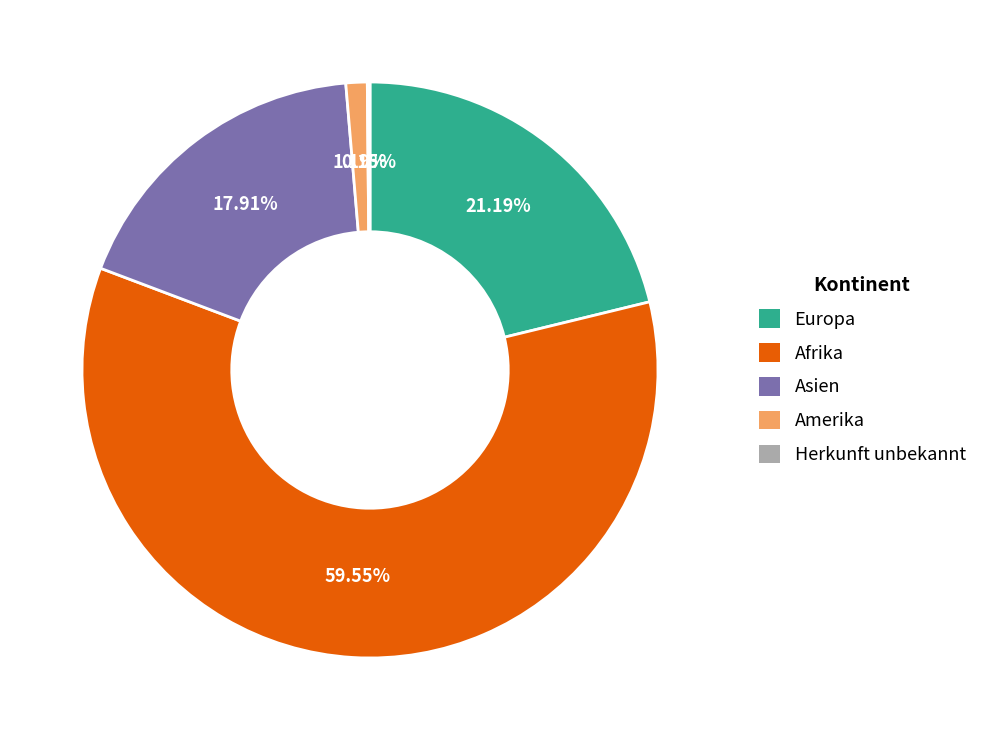

Is there a majority slice in this chart?

Yes